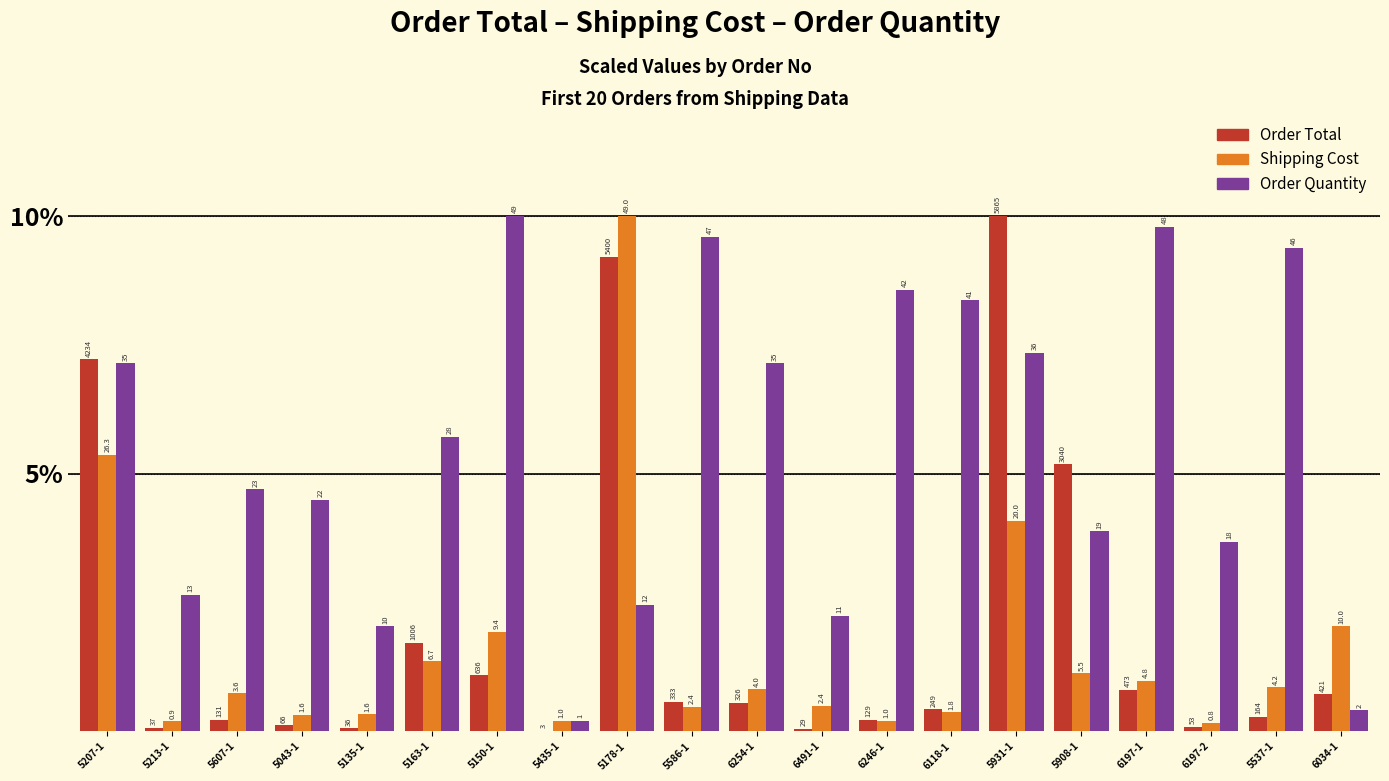

How many groups of bars are there?

20